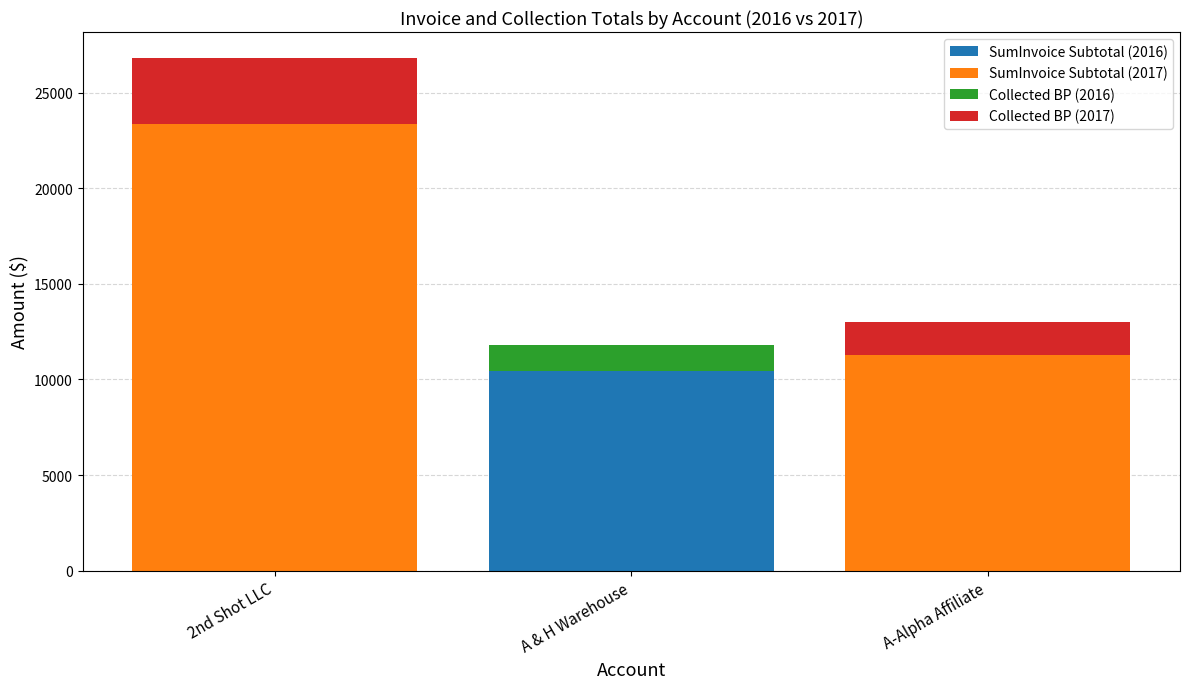

Is it true that SumInvoice Subtotal (2016) equals -3363.8 at A-Alpha Affiliate?

False